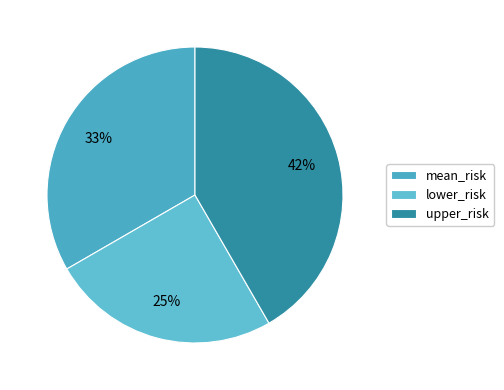

What is the total percentage of lower_risk and mean_risk?

58.3%